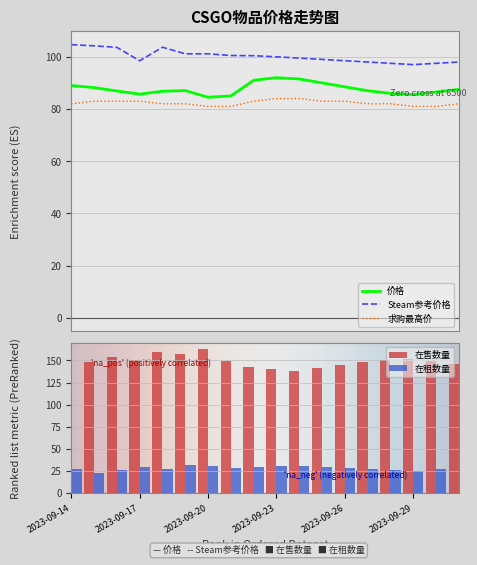

What is the difference between the second highest and second lowest values in the 在售数量 series?

19.0